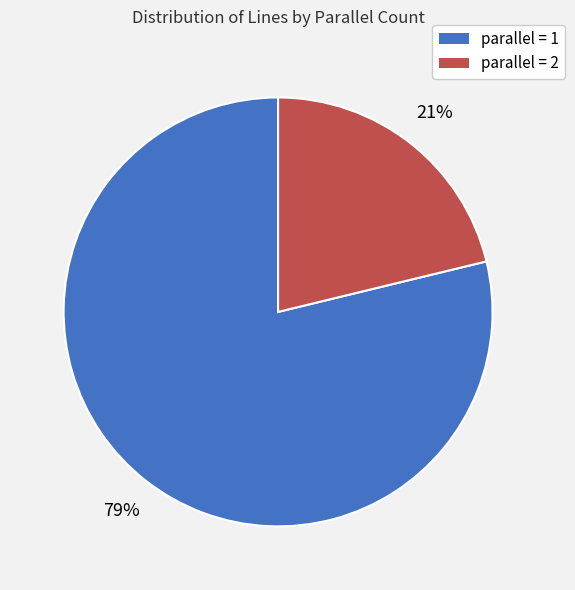

Does any single category account for the majority?

Yes